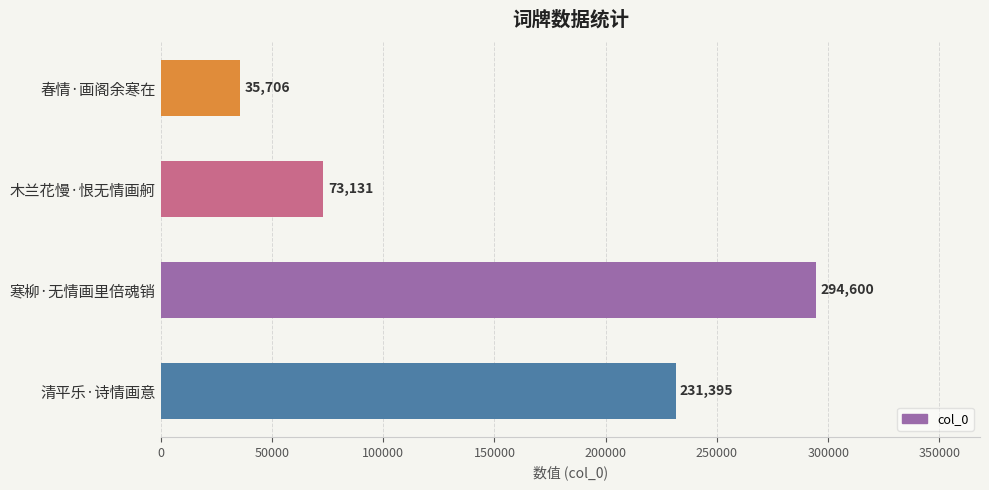

What is the minimum value shown in the chart?

35706